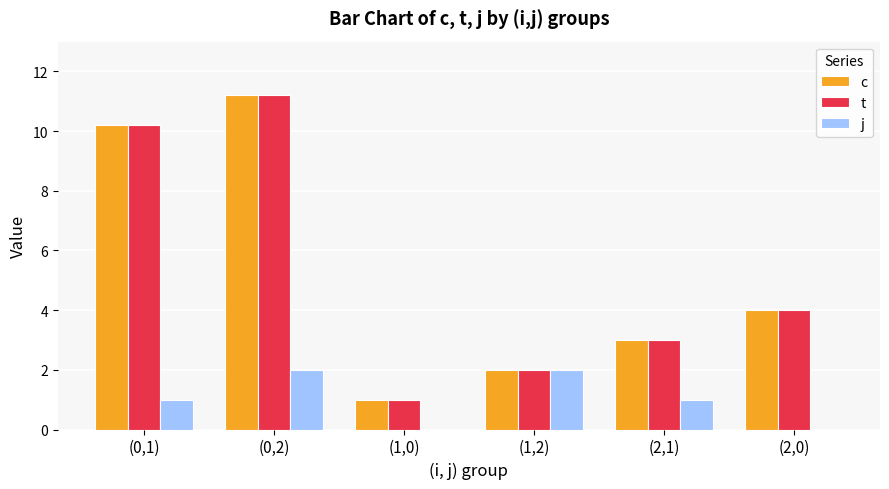

What is the sum of all c values?

31.4